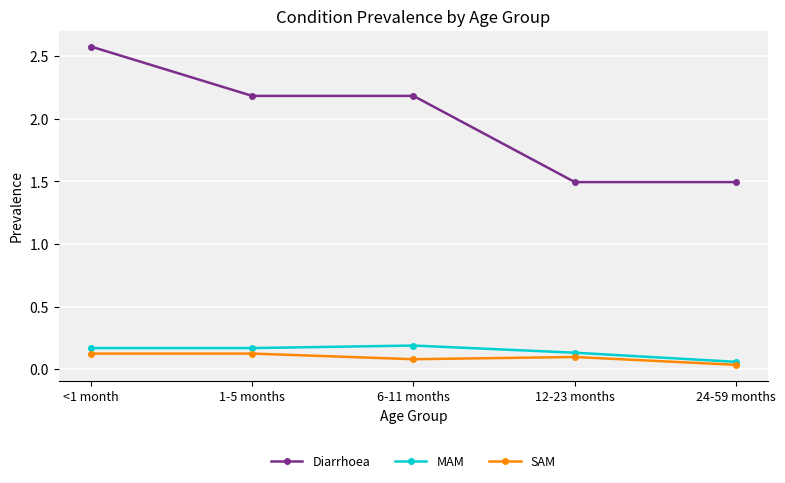

Where is MAM nearest to the value 0?

24-59 months